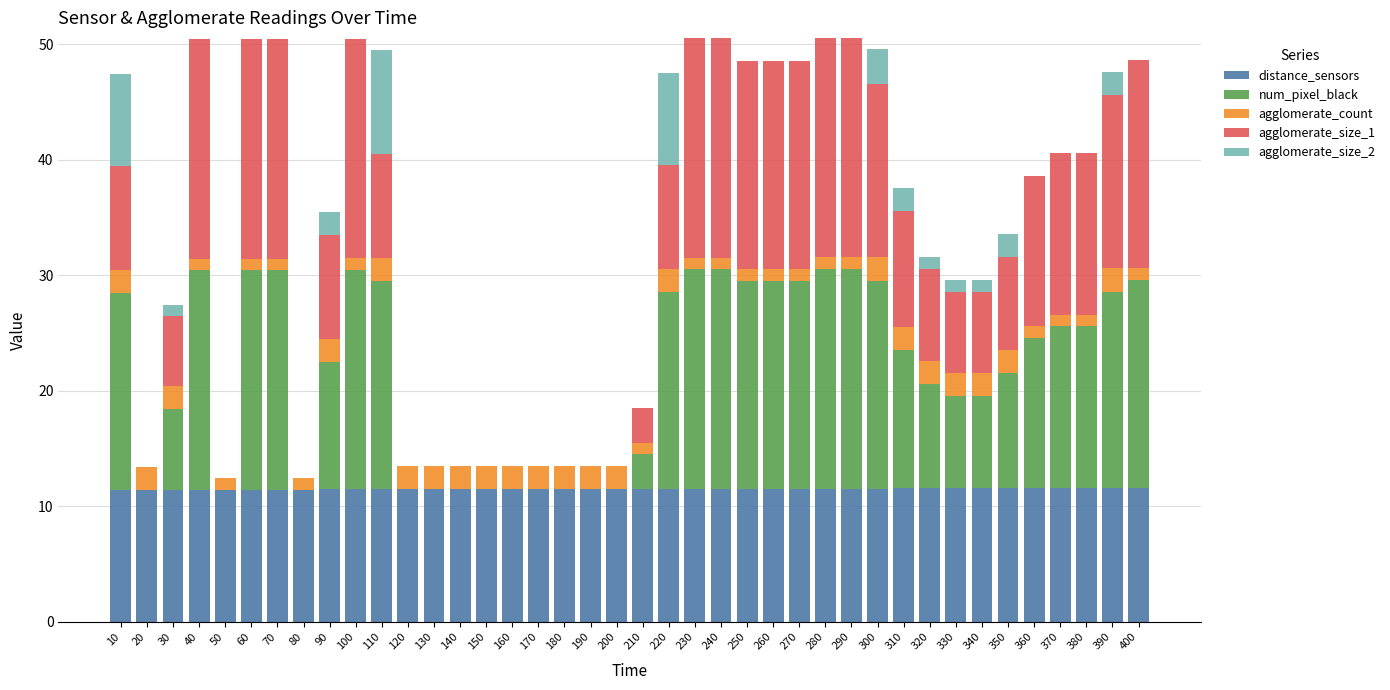

What is the maximum value for distance_sensors?

11.6